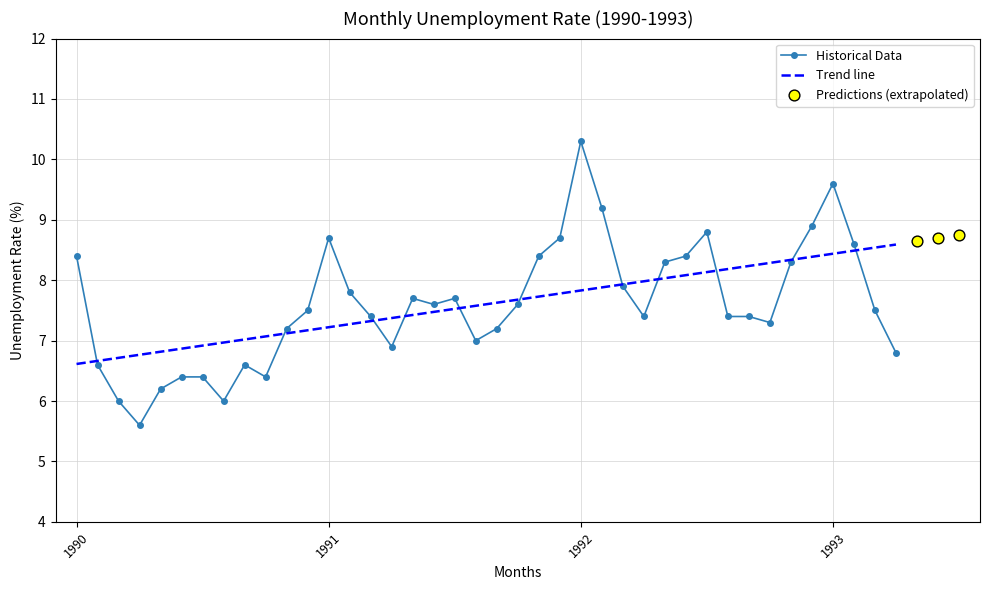

At which label does Historical Data reach its peak?

1992